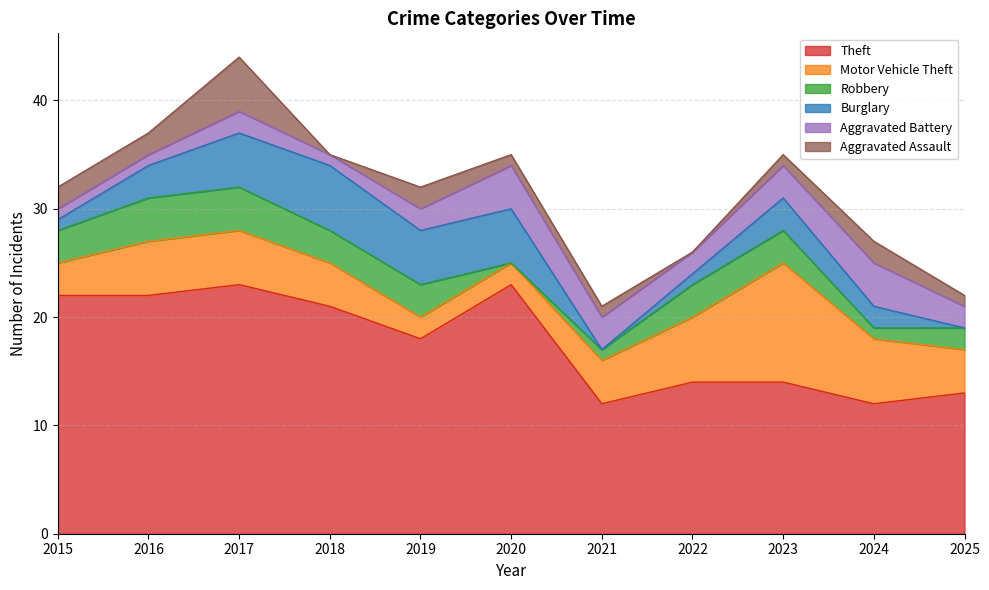

Is the value of Theft at 2022 greater than the value of Motor Vehicle Theft at 2021?

Yes